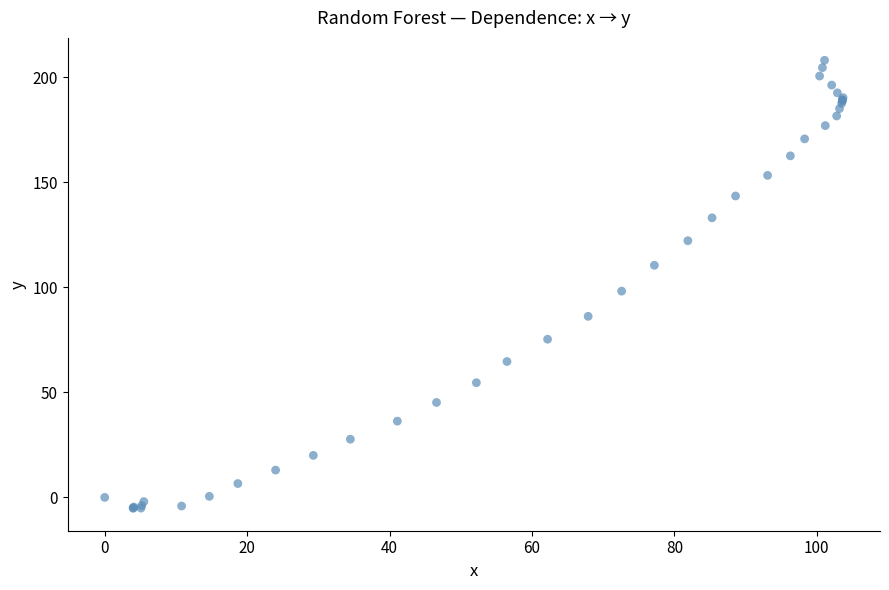

What Y value in the scatter plot is closest to 101?

98.2